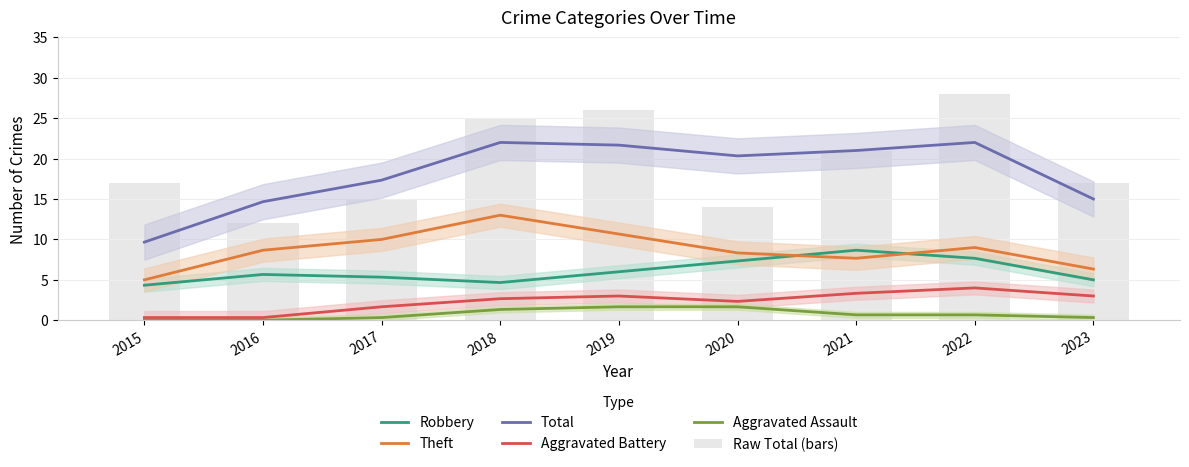

Read the Aggravated Battery value at 2021.

3.3